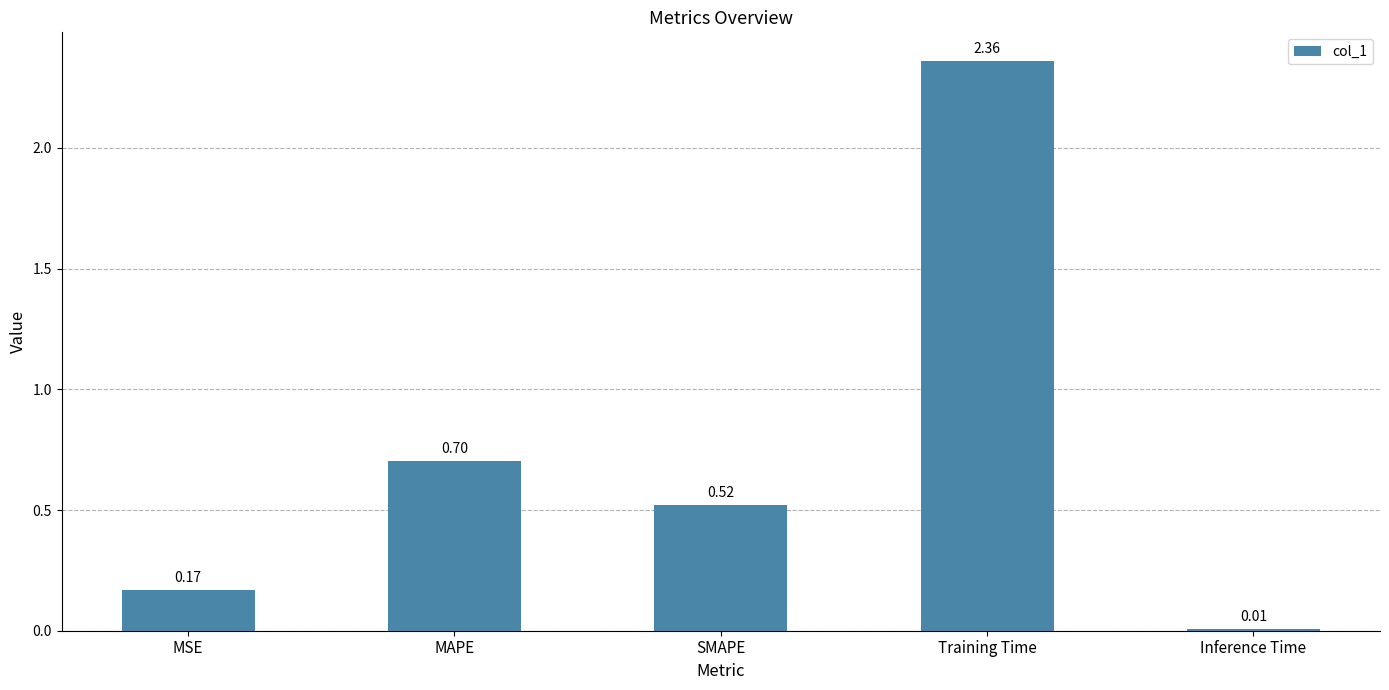

Which label corresponds to the largest value in the chart?

Training Time